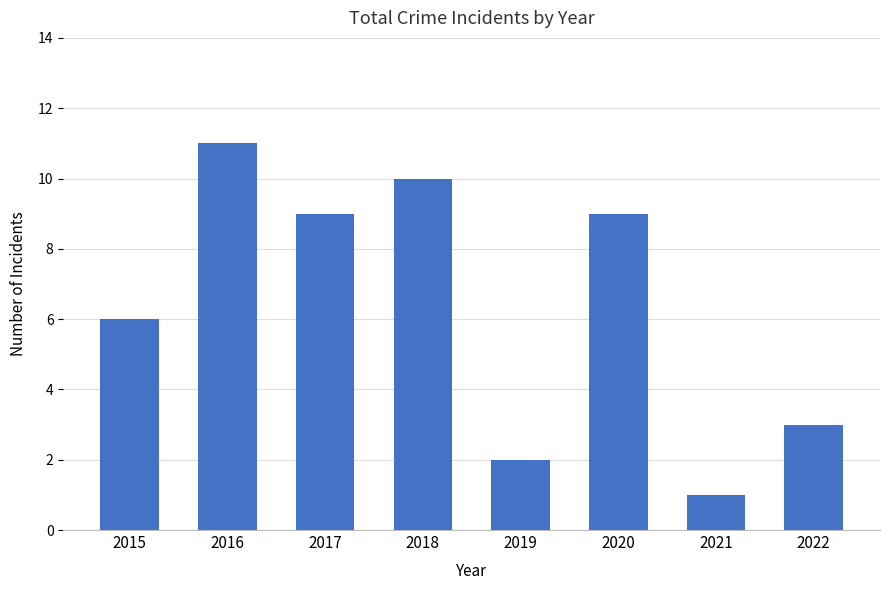

Count the values in the range 3 to 10.

5